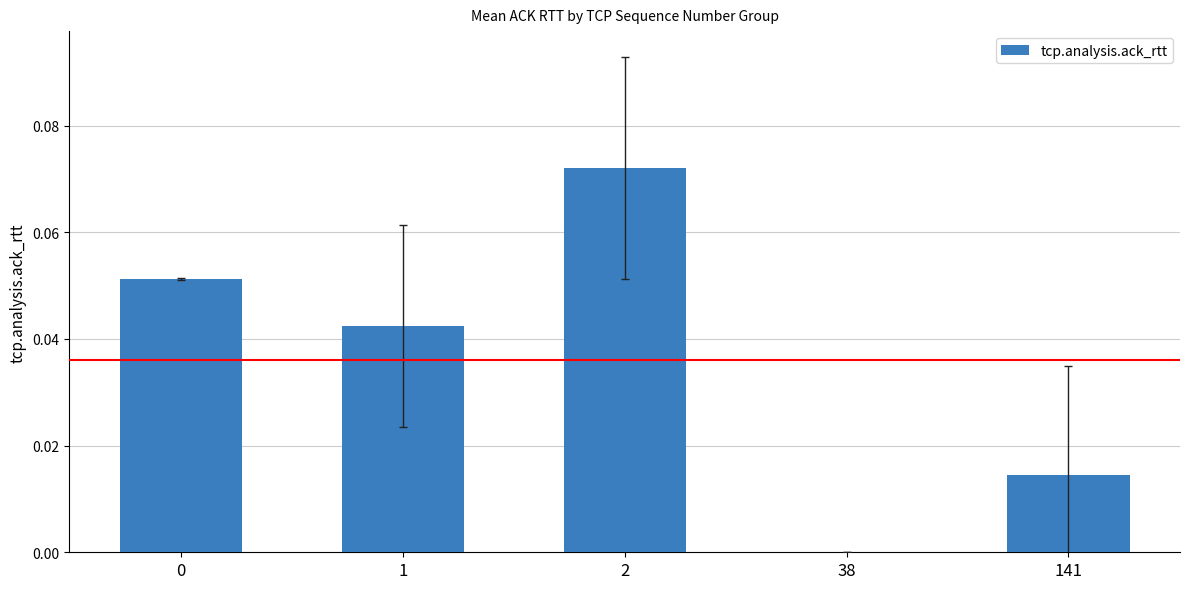

The chart shows a value of 0.0 at 141. True or false?

True